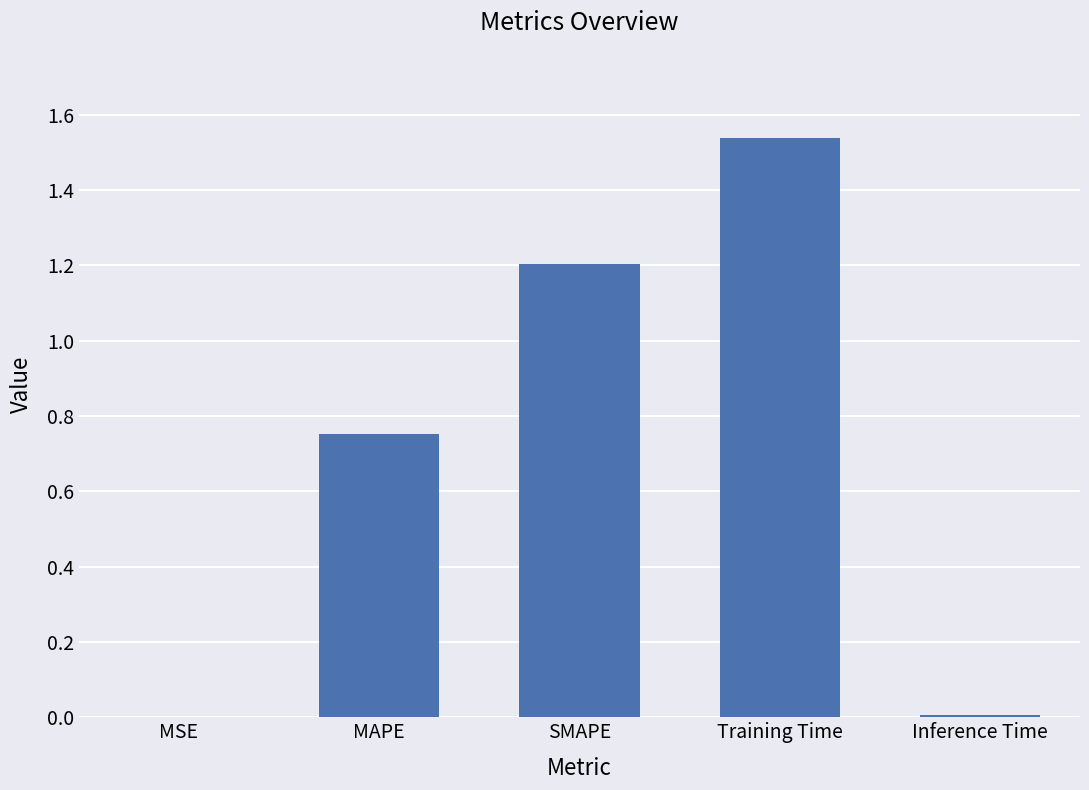

Is it true that the value at SMAPE is 1.2?

True